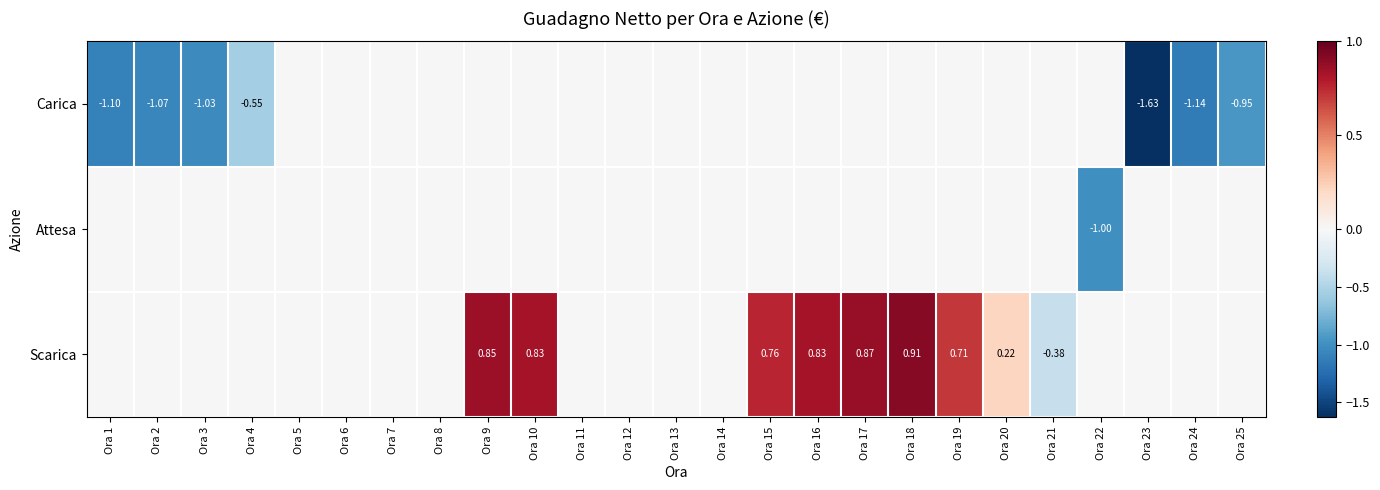

Rank the series by their average value, from lowest to highest.

Carica, Attesa, Scarica